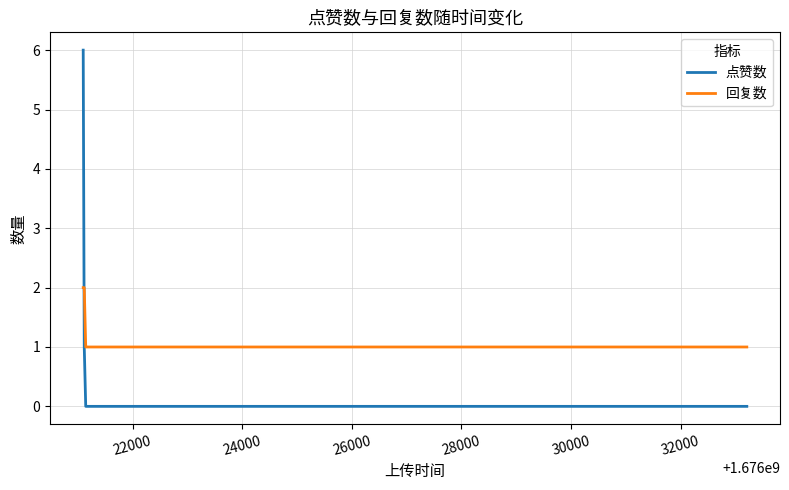

Which series has the widest spread of values?

点赞数